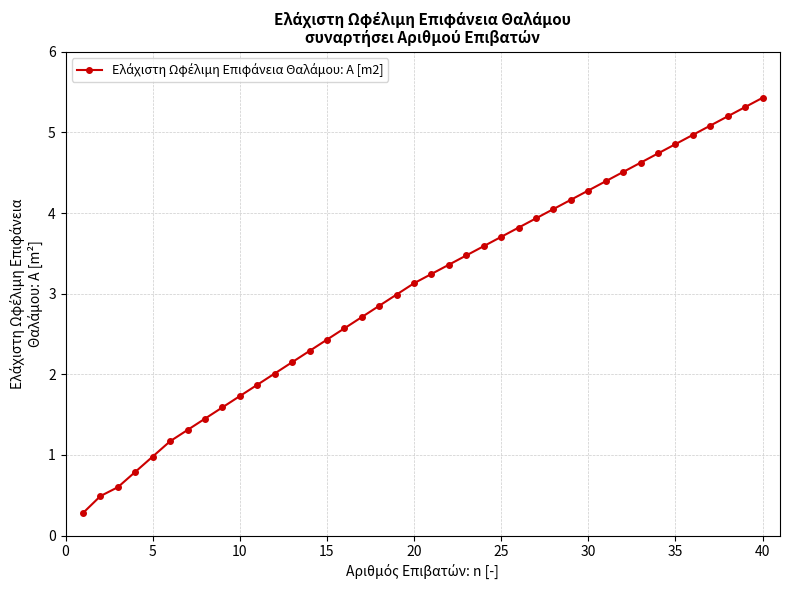

True or false: the data has more than 2 interior local peaks.

False